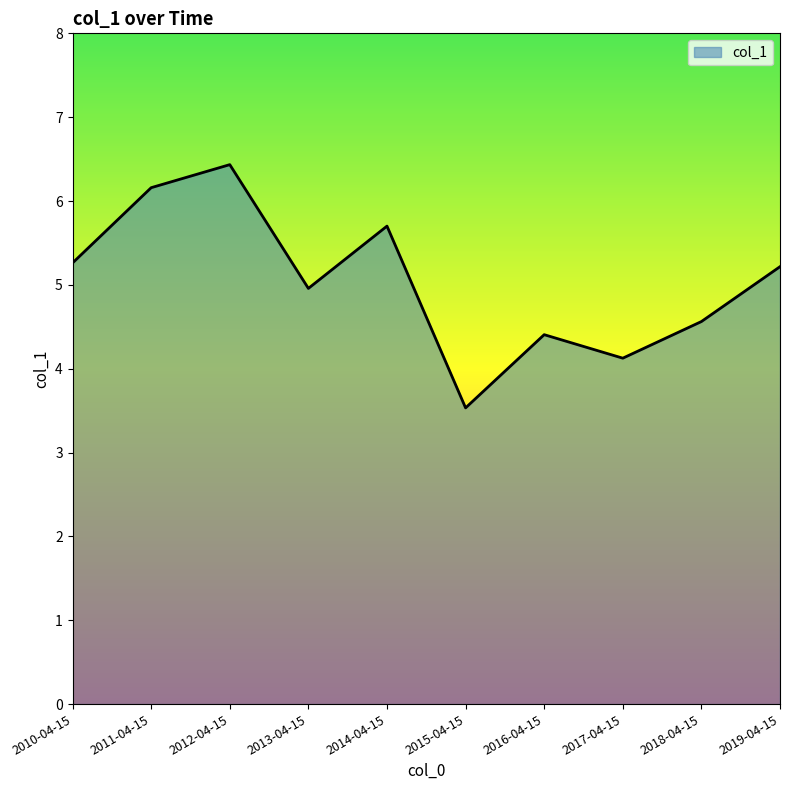

True or false: there are more than 0 points higher than both neighbors.

True